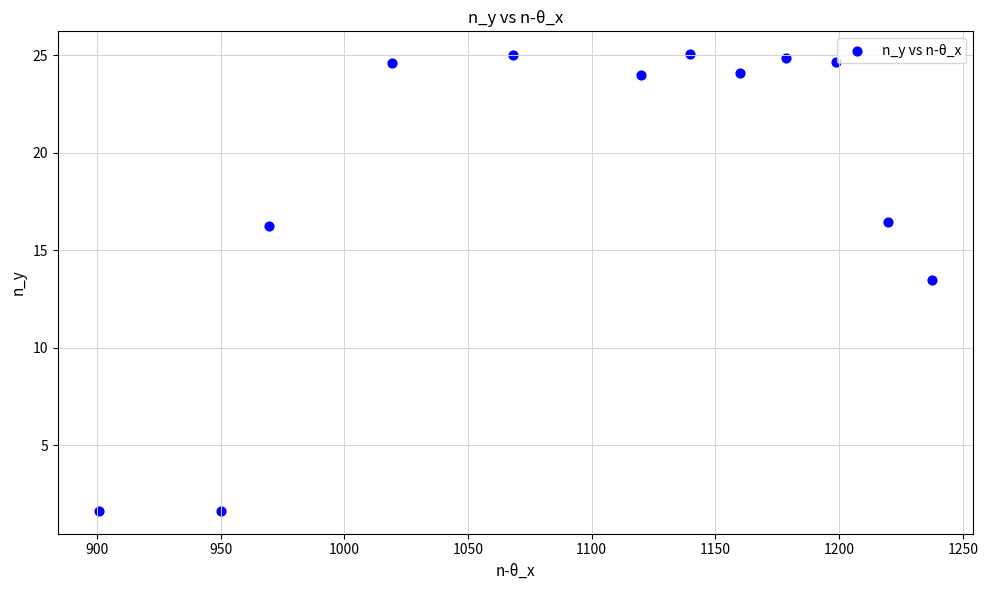

What is the range of Y values (max minus min)?

23.4